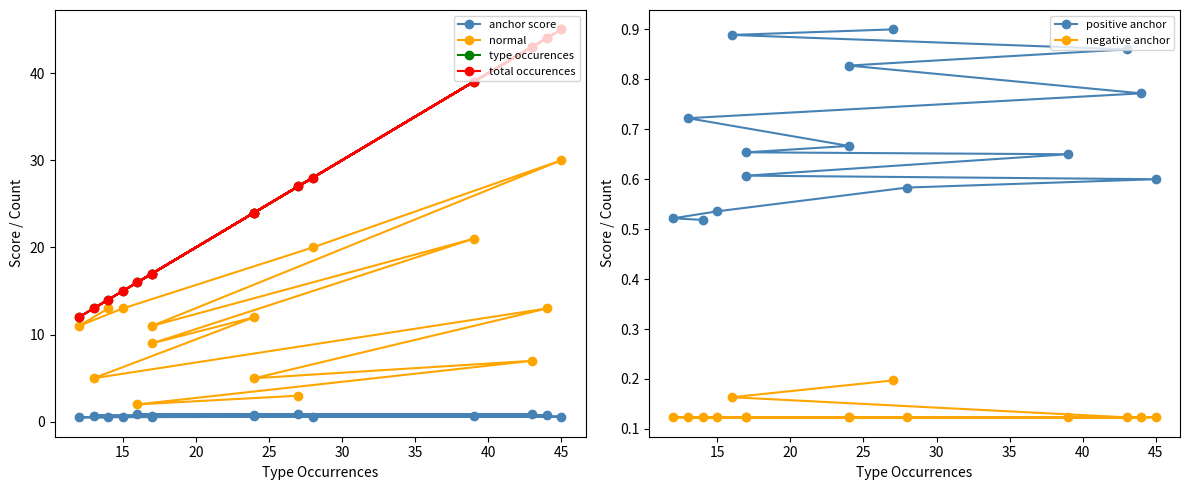

How many lines are shown in the chart?

6